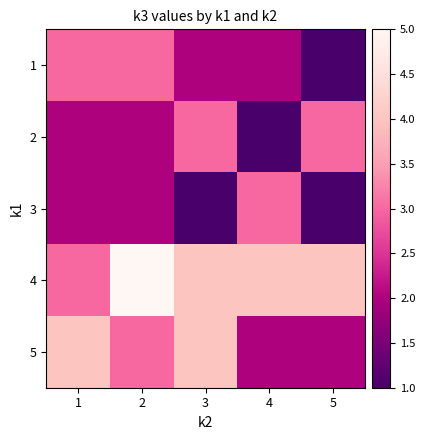

Is the value of 2 at 4 greater than the value of 1 at 2?

No